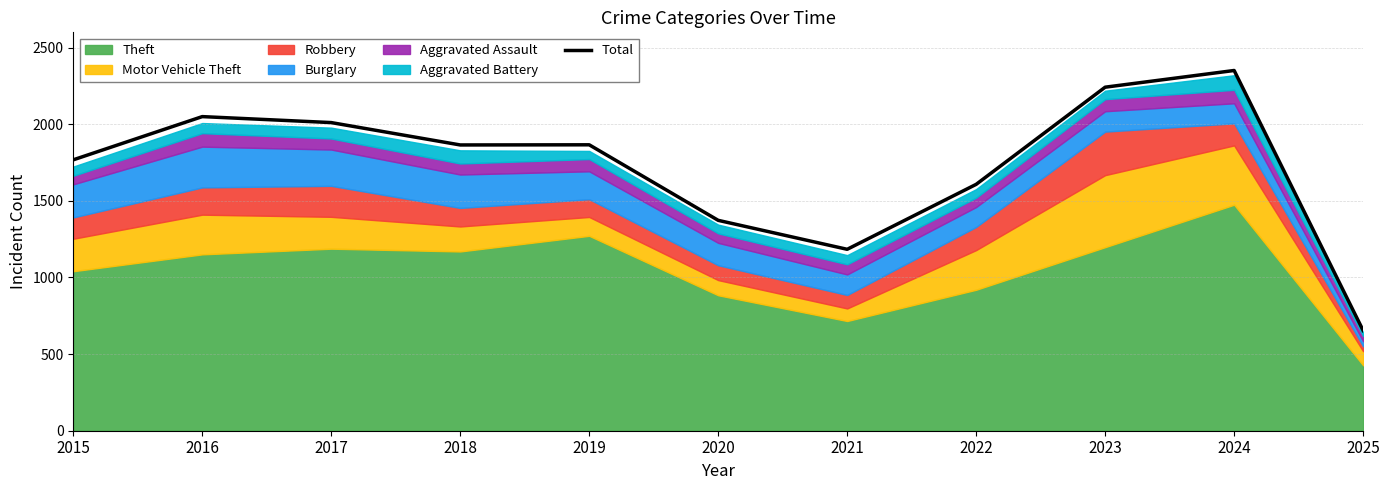

What is the value of the 10th point from the left?

2351